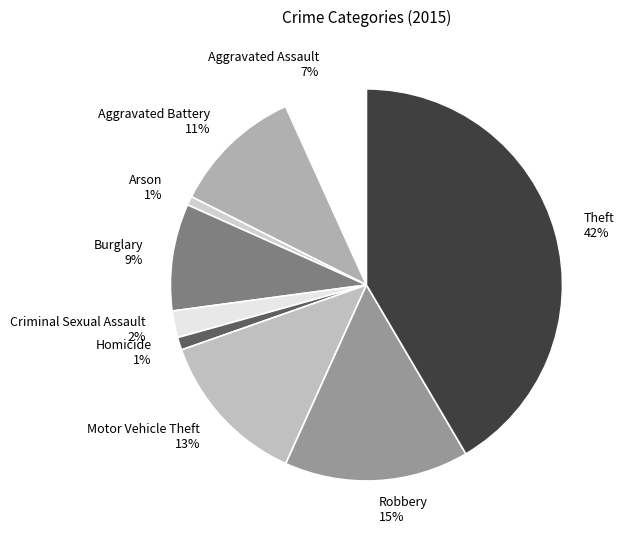

To the nearest percent, what is the difference between the largest and smallest slice percentages?

41%